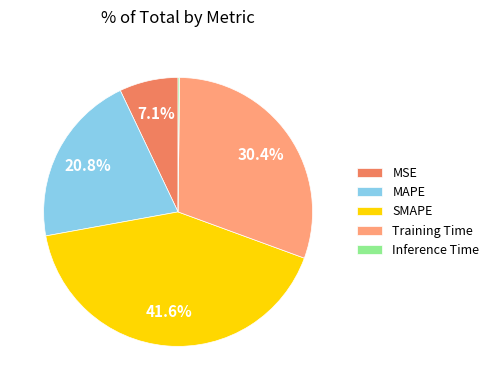

What is the largest slice in the pie chart?

SMAPE